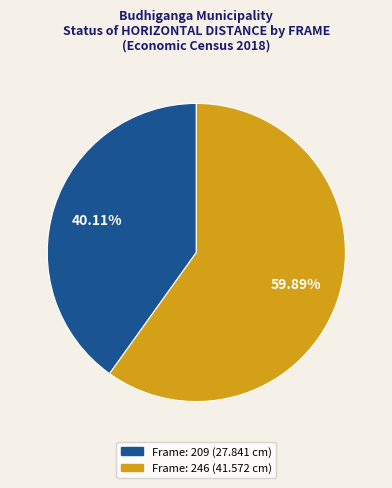

How many slices are in this pie chart?

2